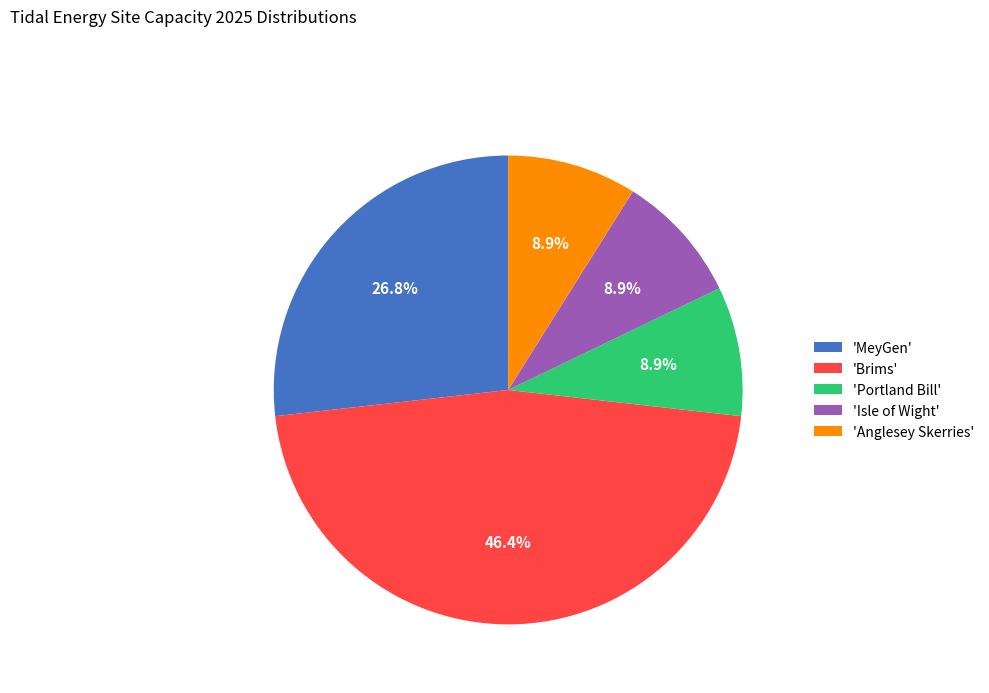

Combined, do 'Portland Bill' and 'Isle of Wight' account for over 50%?

No